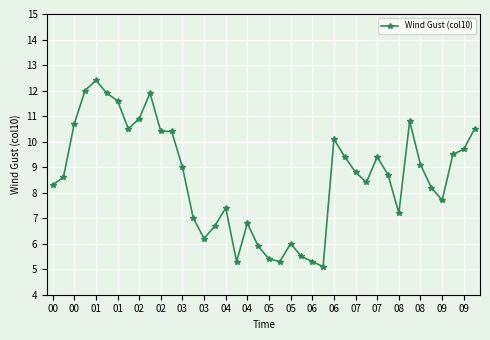

What is the maximum value shown in the chart?

12.4